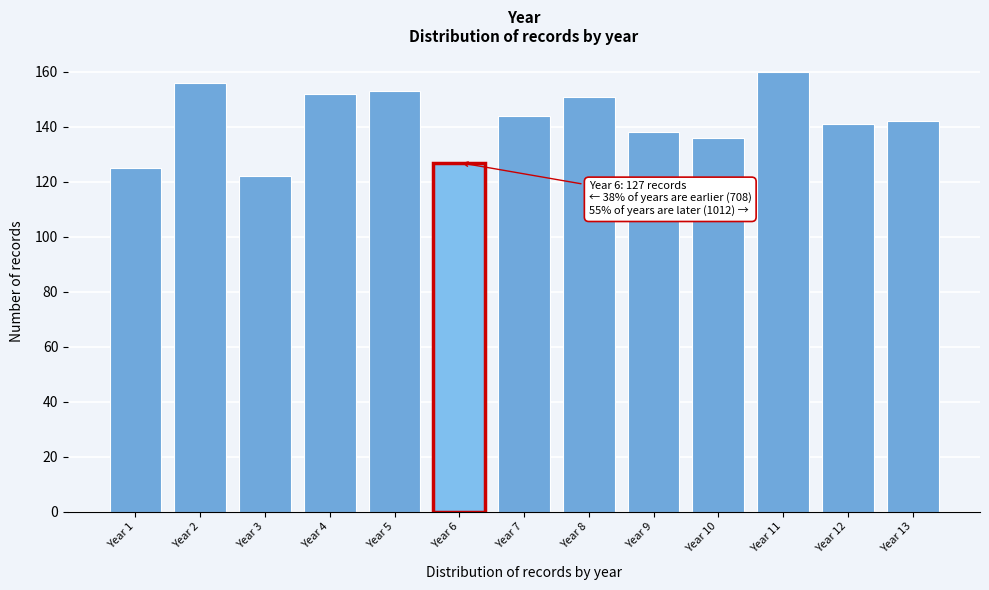

Reading left to right, what are all the values shown in this chart?

Year 1=125	Year 2=156	Year 3=122	Year 4=152	Year 5=153	Year 6=127	Year 7=144	Year 8=151	Year 9=138	Year 10=136	Year 11=160	Year 12=141	Year 13=142